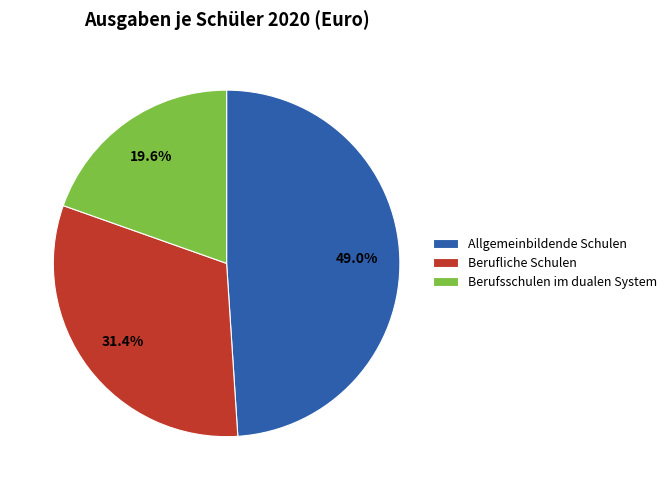

True or false: Berufliche Schulen accounts for 44% of the total.

False